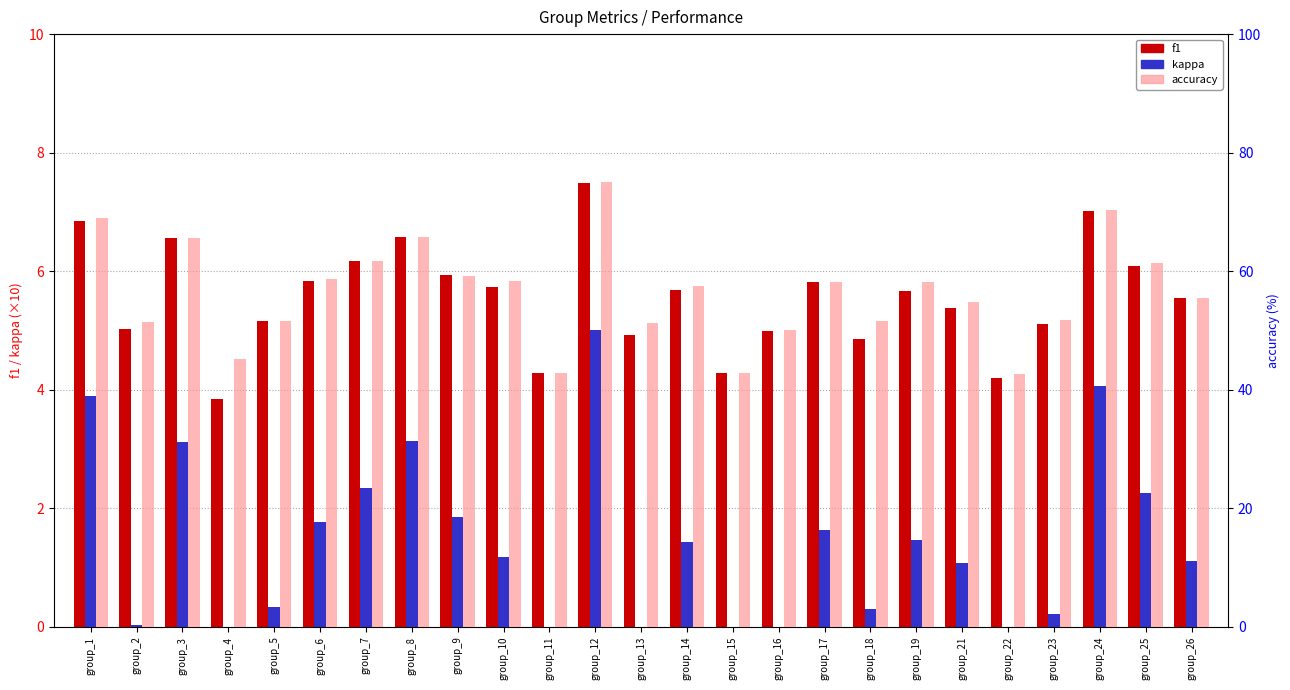

Rank the series at group_17 from highest to lowest value.

accuracy, f1, kappa